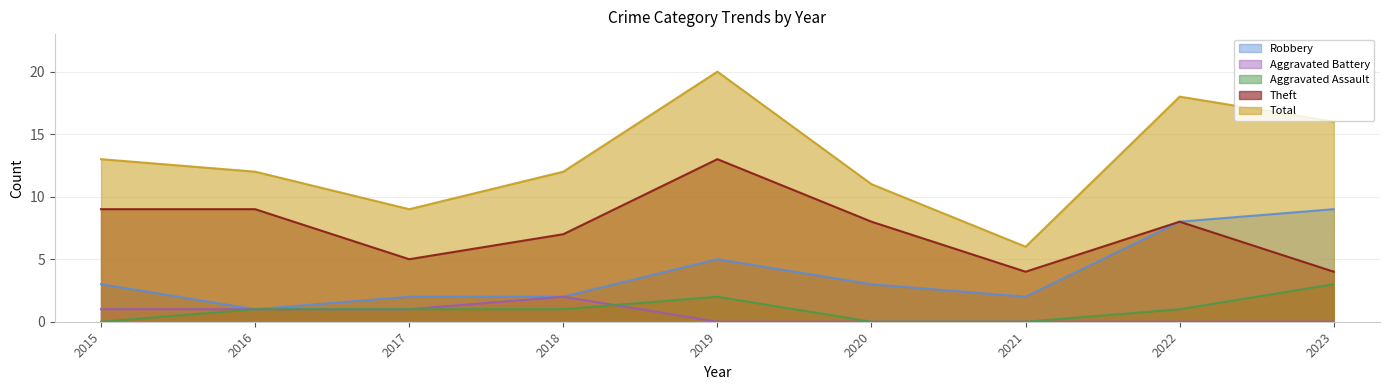

What is the difference between the highest and lowest values at 2016?

11